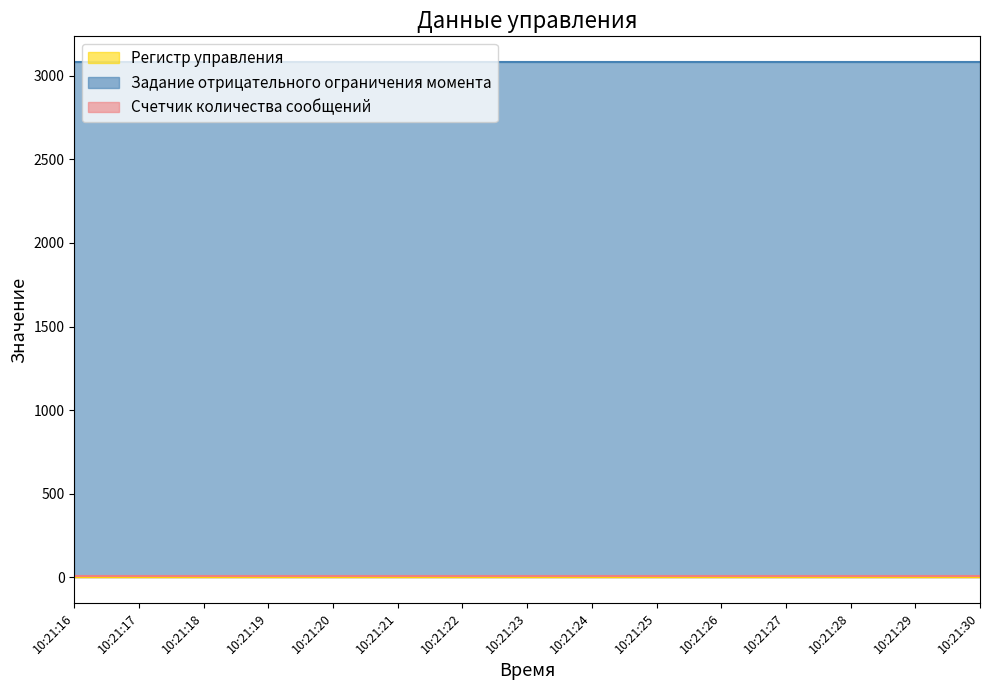

Reading left to right, transcribe all the data shown in this chart.

Регистр управления: 1.0	1.0	1.0	1.0	1.0	1.0	1.0	1.0	1.0	1.0	1.0	1.0	1.0	1.0	1.0
Задание отрицательного ограничения момента: 3082.3	3082.3	3082.3	3082.3	3082.3	3082.3	3082.3	3082.3	3082.3	3082.3	3082.3	3082.3	3082.3	3082.3	3082.3
Счетчик количества сообщений: 9.0	9.0	9.0	9.0	9.0	9.0	9.0	9.0	9.0	9.0	9.0	9.0	9.0	9.0	9.0